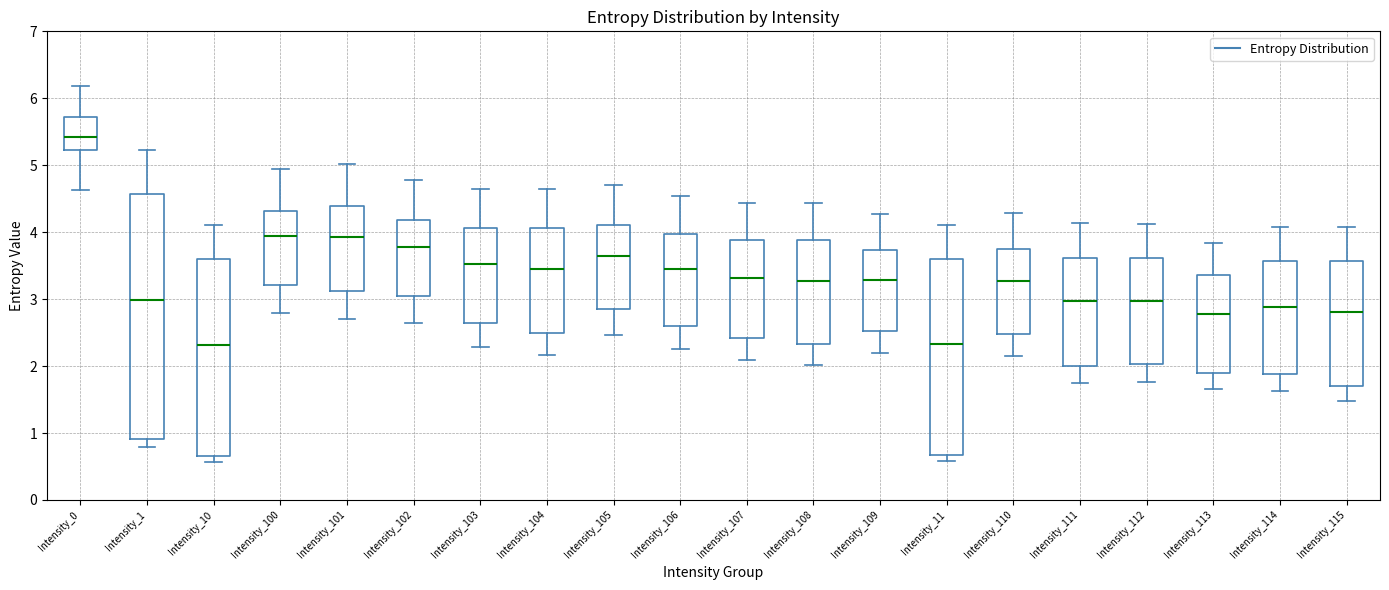

Reading left to right, read every box against the y-axis: the position of its median line, the range the box covers, and the ends of its whiskers. The values are not printed on the chart, so give them approximately, as read against the axis.

Intensity_0: median 5.4, box 5.2 to 5.7, whiskers 4.6 to 6.2
Intensity_1: median 3.0, box 0.9 to 4.6, whiskers 0.8 to 5.2
Intensity_10: median 2.3, box 0.7 to 3.6, whiskers 0.6 to 4.1
Intensity_100: median 3.9, box 3.2 to 4.3, whiskers 2.8 to 4.9
Intensity_101: median 3.9, box 3.1 to 4.4, whiskers 2.7 to 5.0
Intensity_102: median 3.8, box 3.0 to 4.2, whiskers 2.6 to 4.8
Intensity_103: median 3.5, box 2.6 to 4.1, whiskers 2.3 to 4.6
Intensity_104: median 3.5, box 2.5 to 4.1, whiskers 2.2 to 4.6
Intensity_105: median 3.6, box 2.8 to 4.1, whiskers 2.5 to 4.7
Intensity_106: median 3.5, box 2.6 to 4.0, whiskers 2.3 to 4.5
Intensity_107: median 3.3, box 2.4 to 3.9, whiskers 2.1 to 4.4
Intensity_108: median 3.3, box 2.3 to 3.9, whiskers 2.0 to 4.4
Intensity_109: median 3.3, box 2.5 to 3.7, whiskers 2.2 to 4.3
Intensity_11: median 2.3, box 0.7 to 3.6, whiskers 0.6 to 4.1
Intensity_110: median 3.3, box 2.5 to 3.7, whiskers 2.2 to 4.3
Intensity_111: median 3.0, box 2.0 to 3.6, whiskers 1.7 to 4.1
Intensity_112: median 3.0, box 2.0 to 3.6, whiskers 1.8 to 4.1
Intensity_113: median 2.8, box 1.9 to 3.4, whiskers 1.7 to 3.8
Intensity_114: median 2.9, box 1.9 to 3.6, whiskers 1.6 to 4.1
Intensity_115: median 2.8, box 1.7 to 3.6, whiskers 1.5 to 4.1